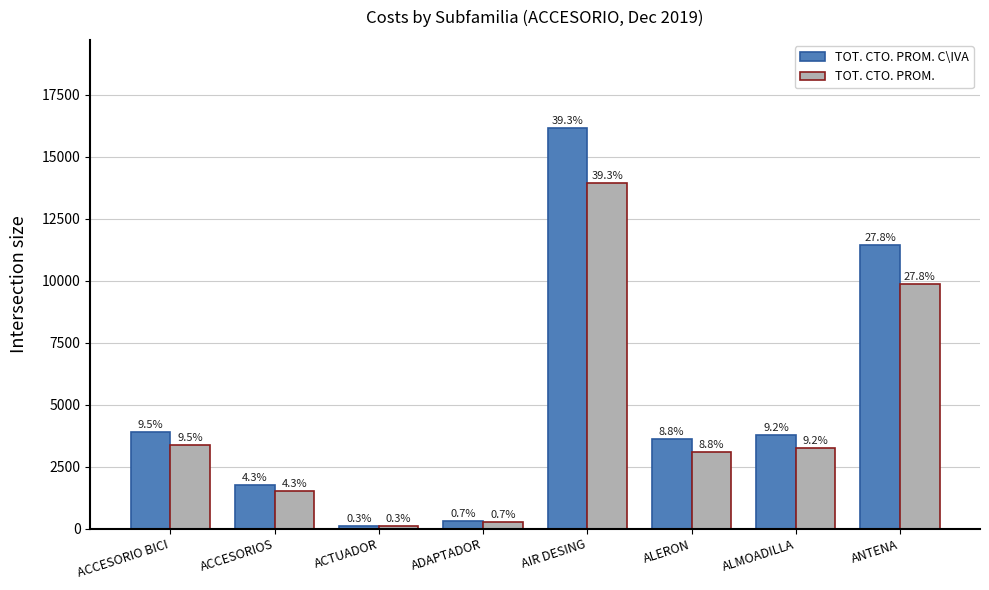

What is the difference between the TOT. CTO. PROM. values at ANTENA and ACTUADOR?

9749.9